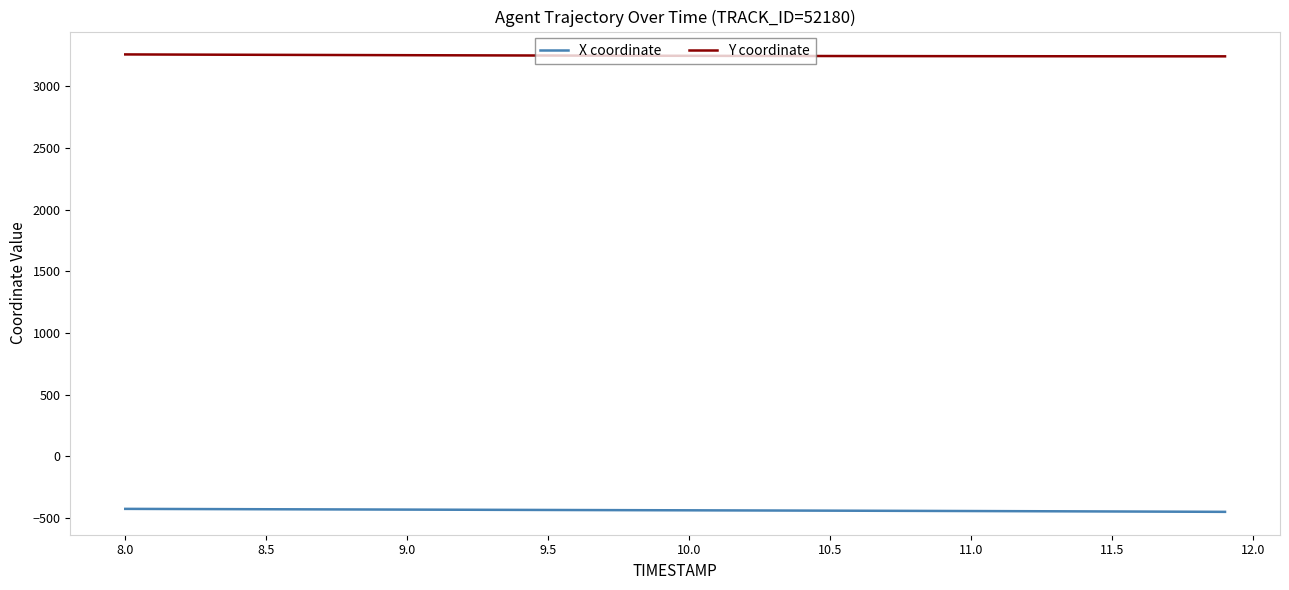

Rank the series by their average value, from highest to lowest.

Y coordinate, X coordinate